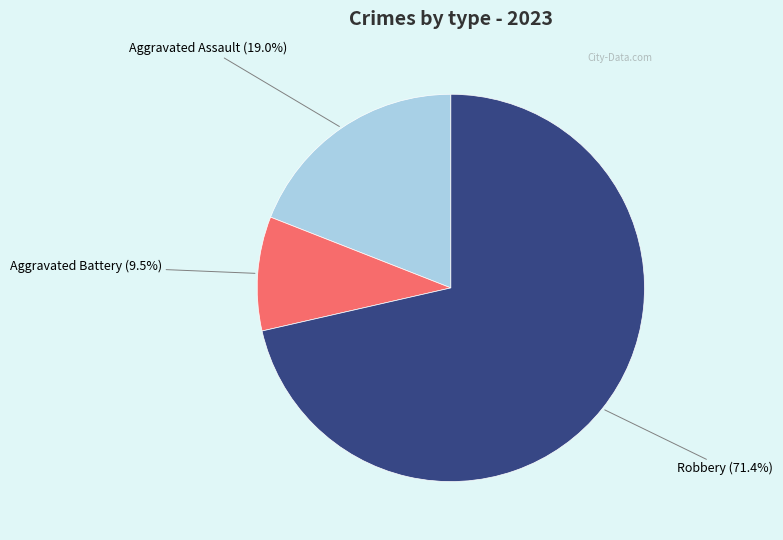

How many slices are in this pie chart?

3